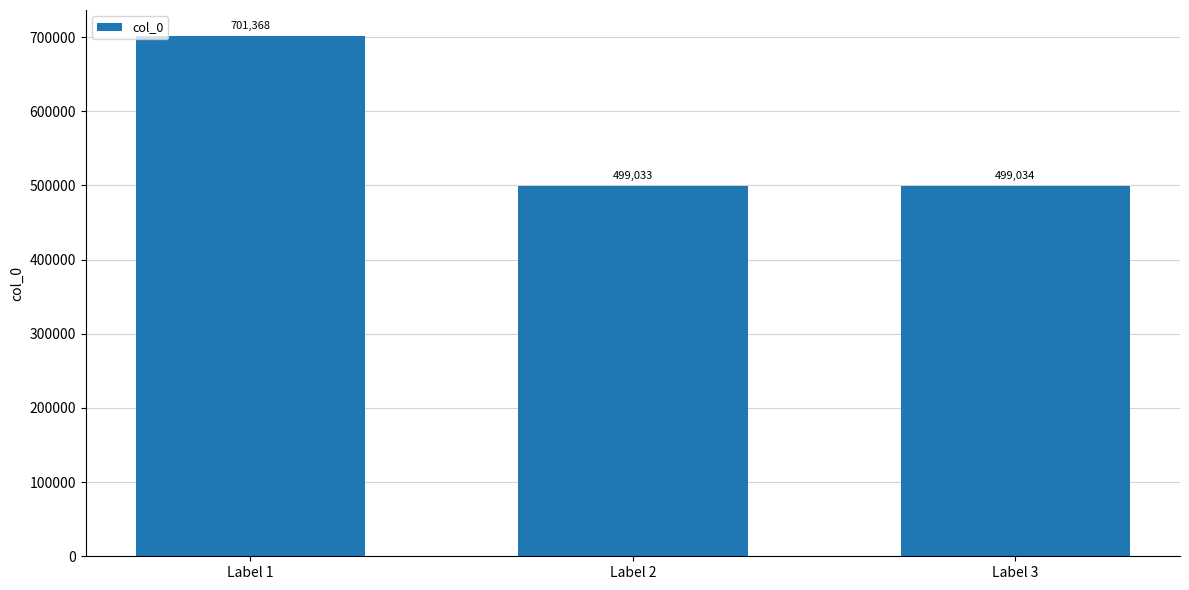

Which has a higher value, Label 2 or Label 1?

Label 1